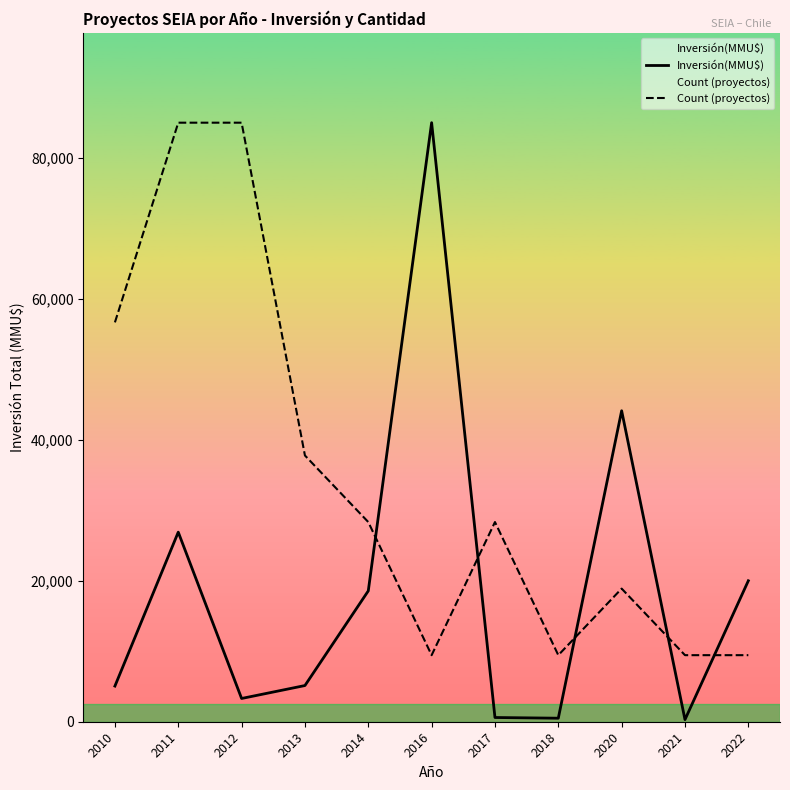

What is the total value across all series at 2022?

29444.4